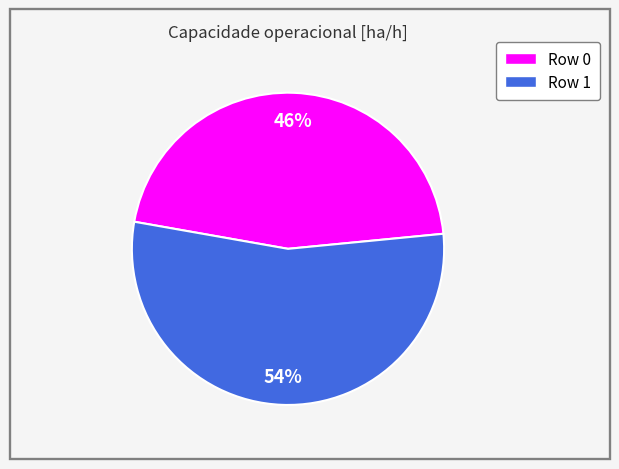

Does any single category account for the majority?

Yes